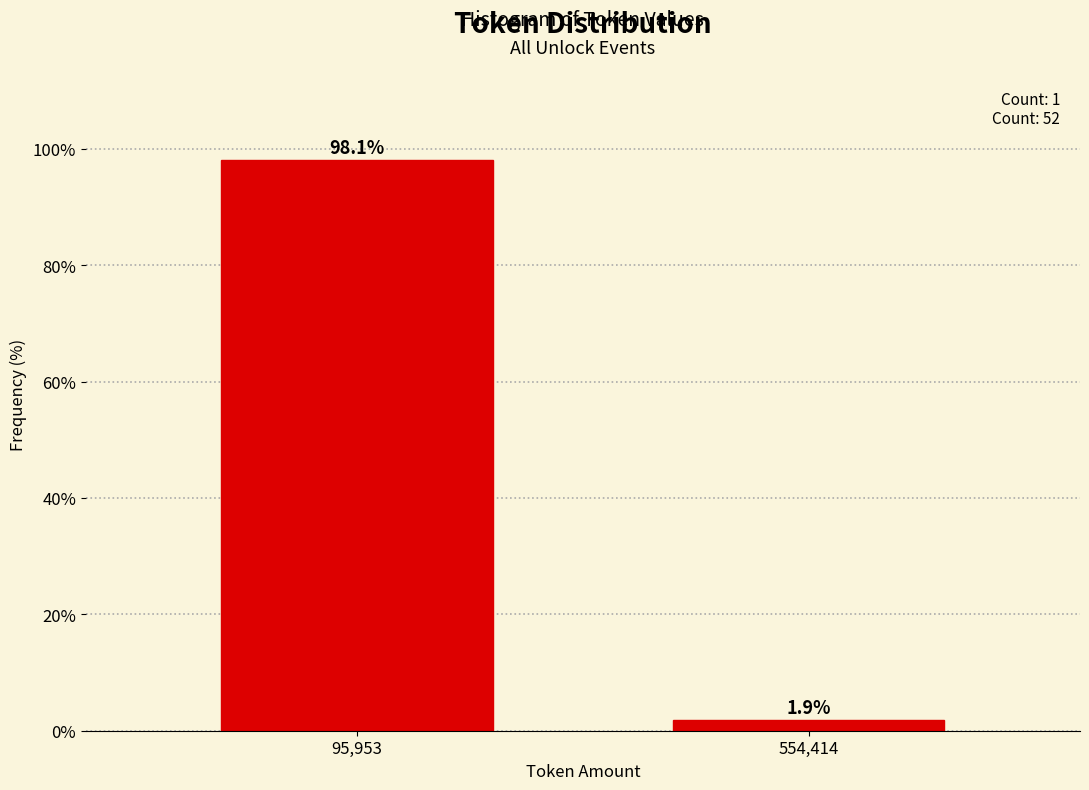

Reading right to left, extract all data points from this chart.

1.9	98.1